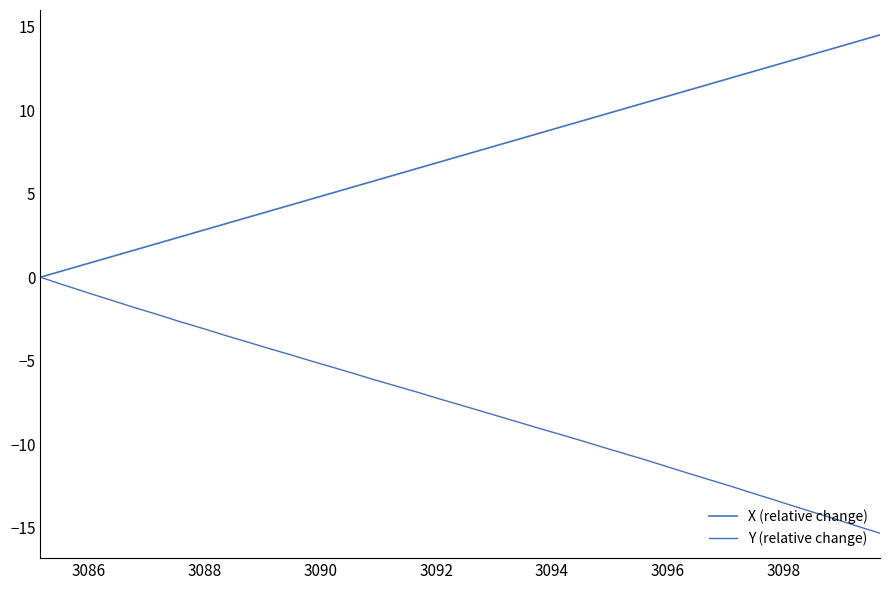

What is the label of the 2nd point from the left?

3086